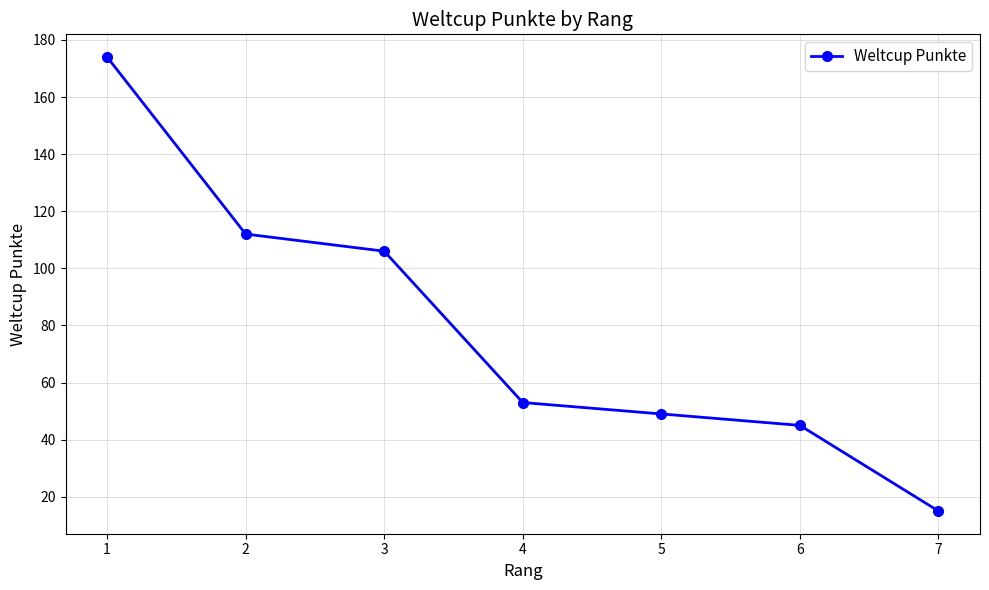

The chart shows a value of 15 at 6. True or false?

False